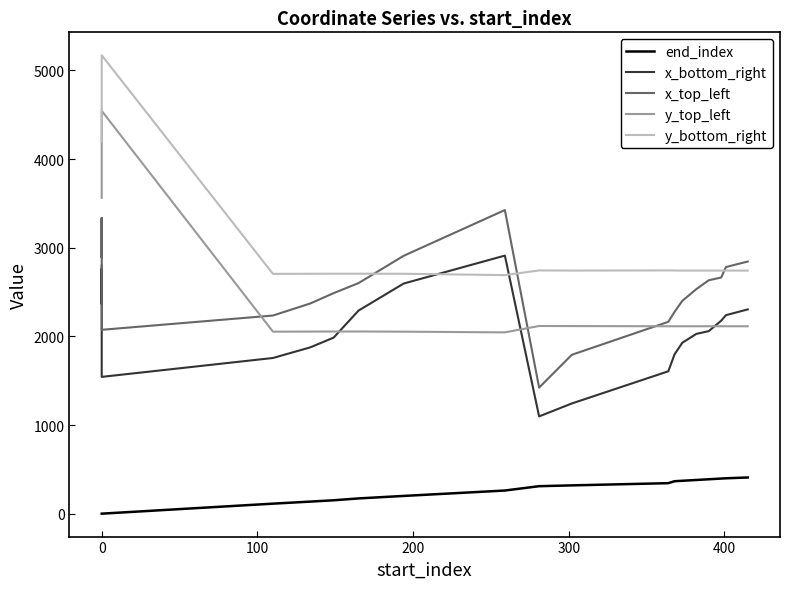

How many series are shown in this chart?

5